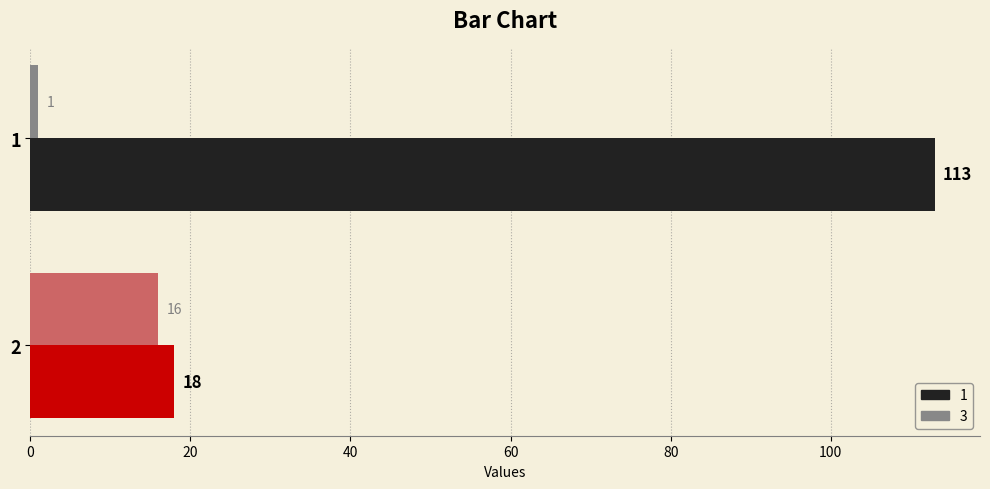

What value does the 3 series have at 2, to the nearest 10?

20